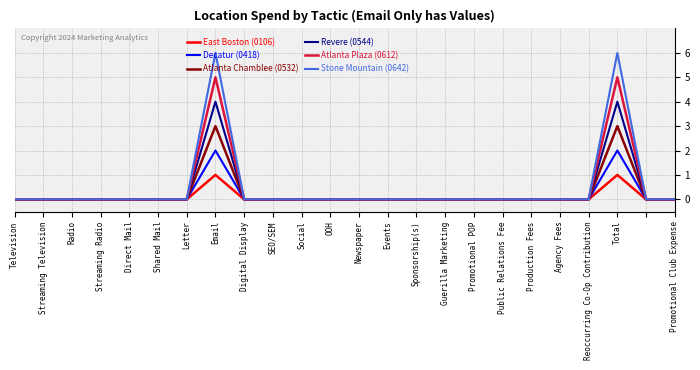

What is the highest value of the East Boston (0106) series?

1